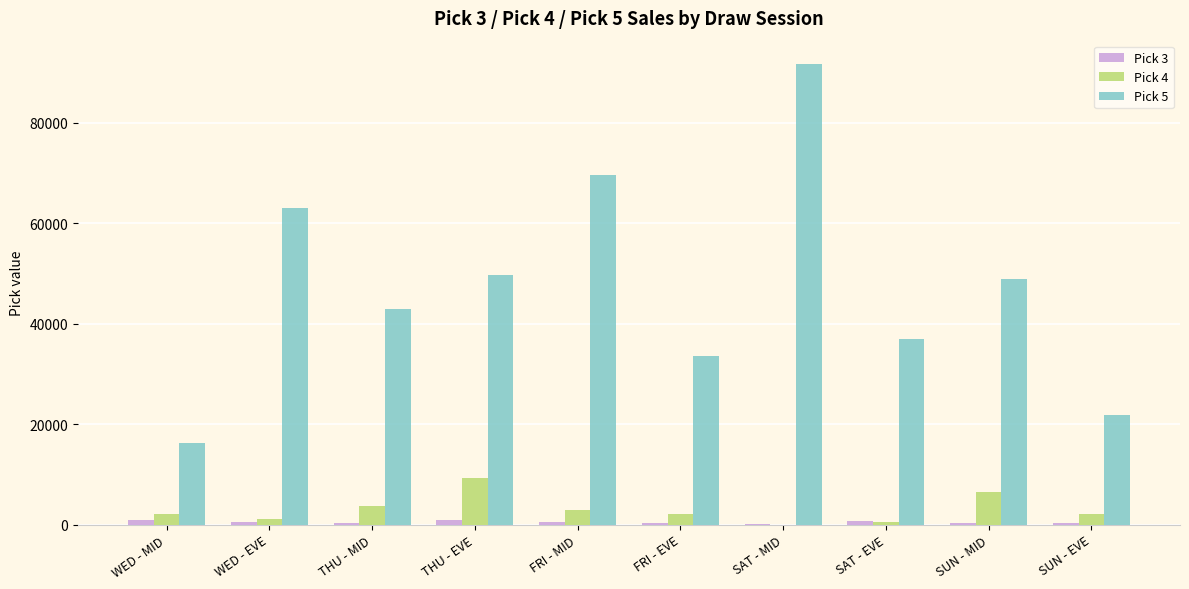

Is it true that Pick 5 equals 43024 at THU - MID?

True